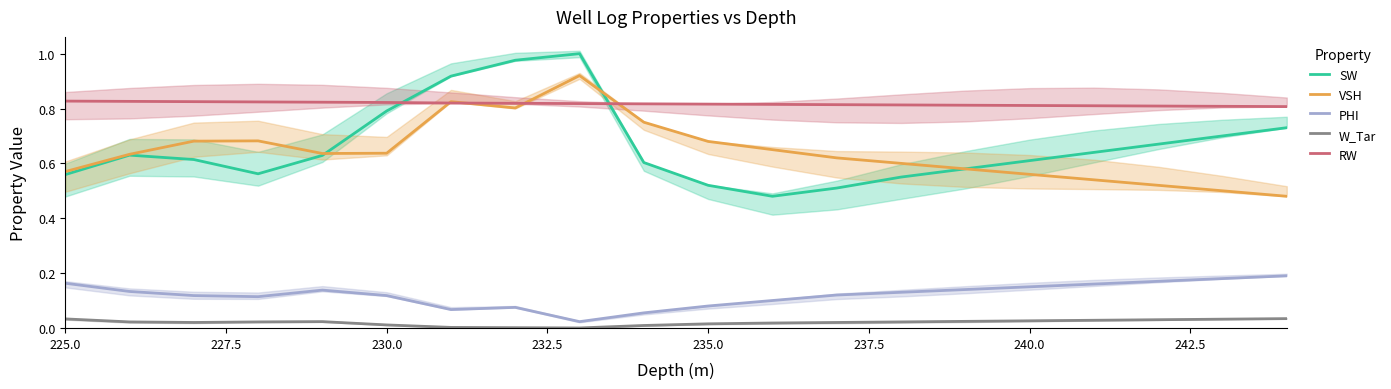

Does the chart display data point markers on the line(s)?

No